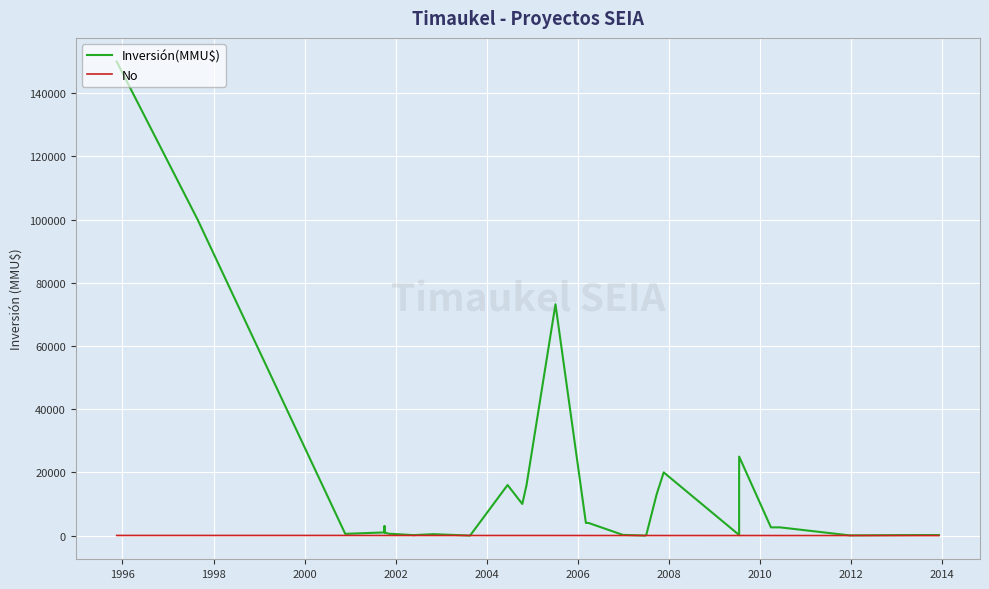

Rank the series at 1996 from lowest to highest value.

No, Inversión(MMU$)